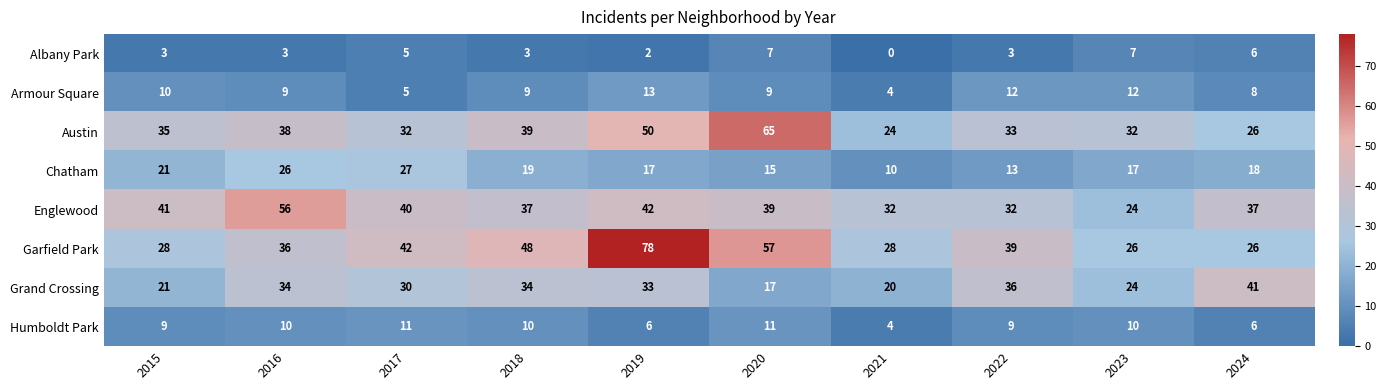

Which series has the largest total across all categories?

Garfield Park